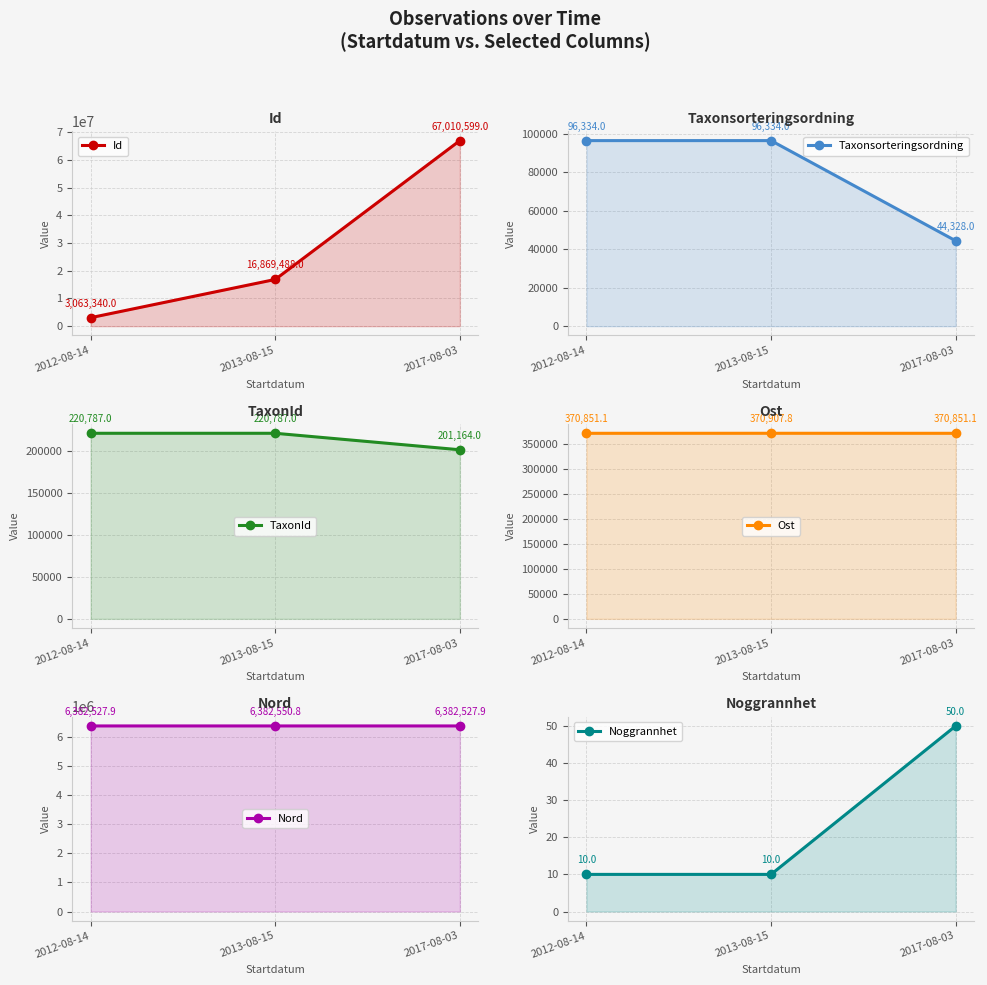

What is the spread (max minus min) of values at 2013-08-15?

16869478.0